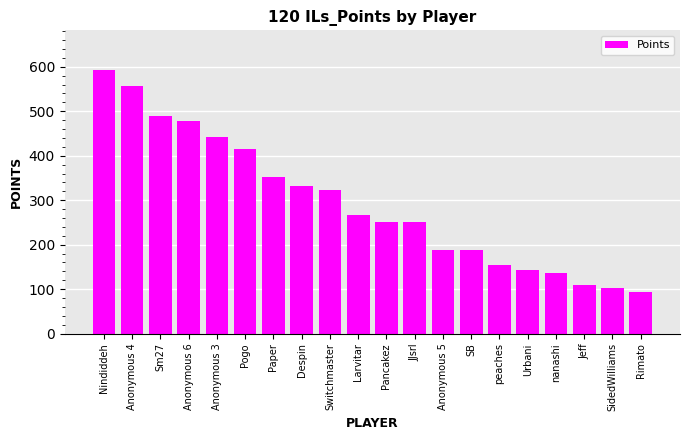

What position from the right is Anonymous 6?

17